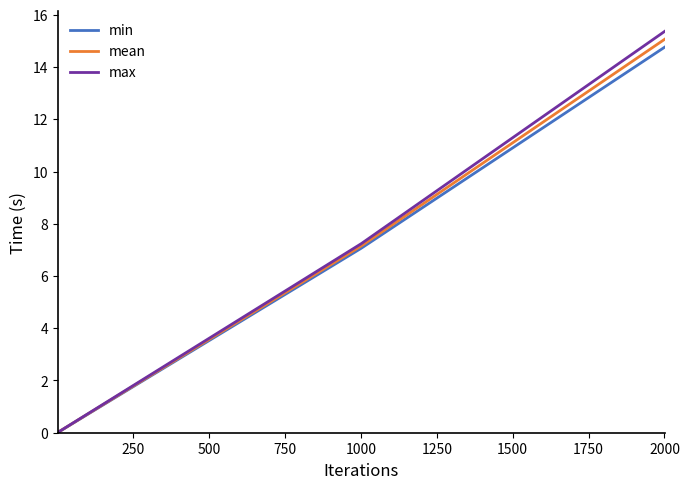

What is the maximum value for mean?

15.1